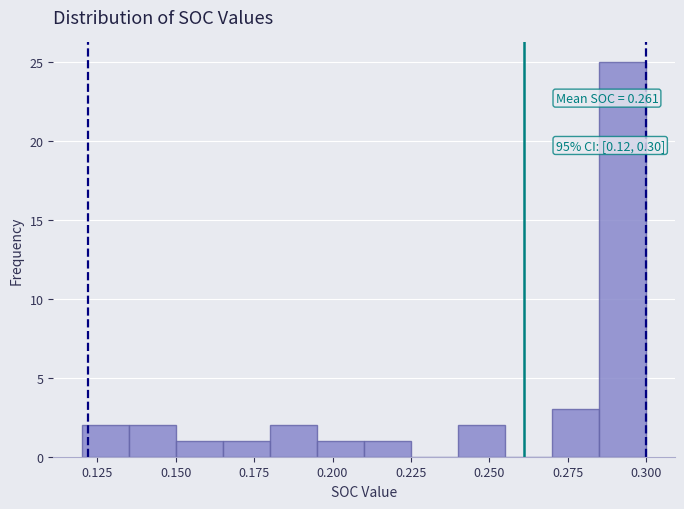

Read against the x-axis, roughly where is the centre of the tallest bar?

0.295